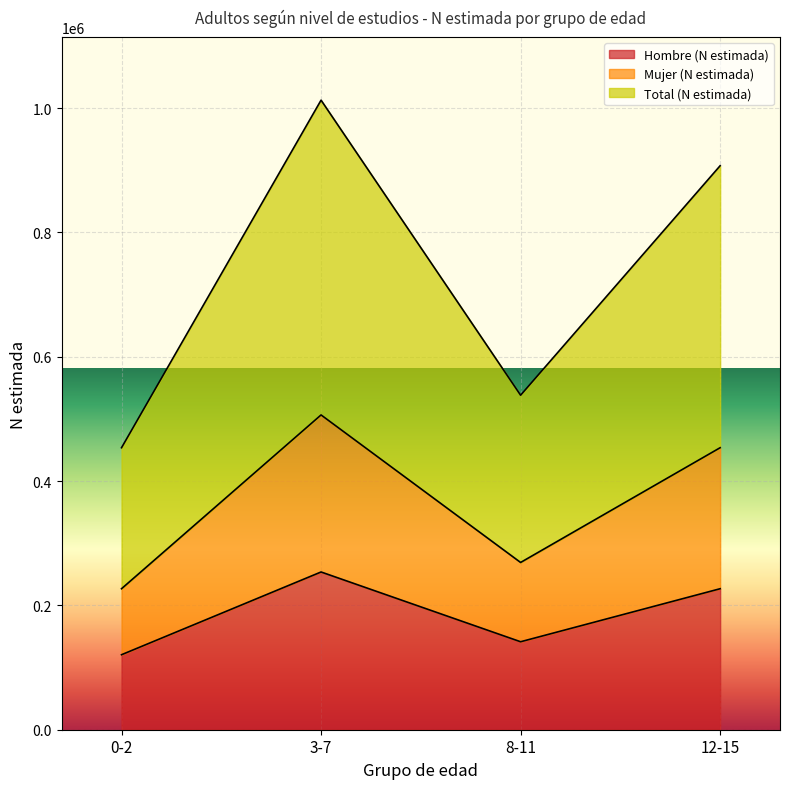

What is the lowest value of the Hombre (N estimada) series?

120653